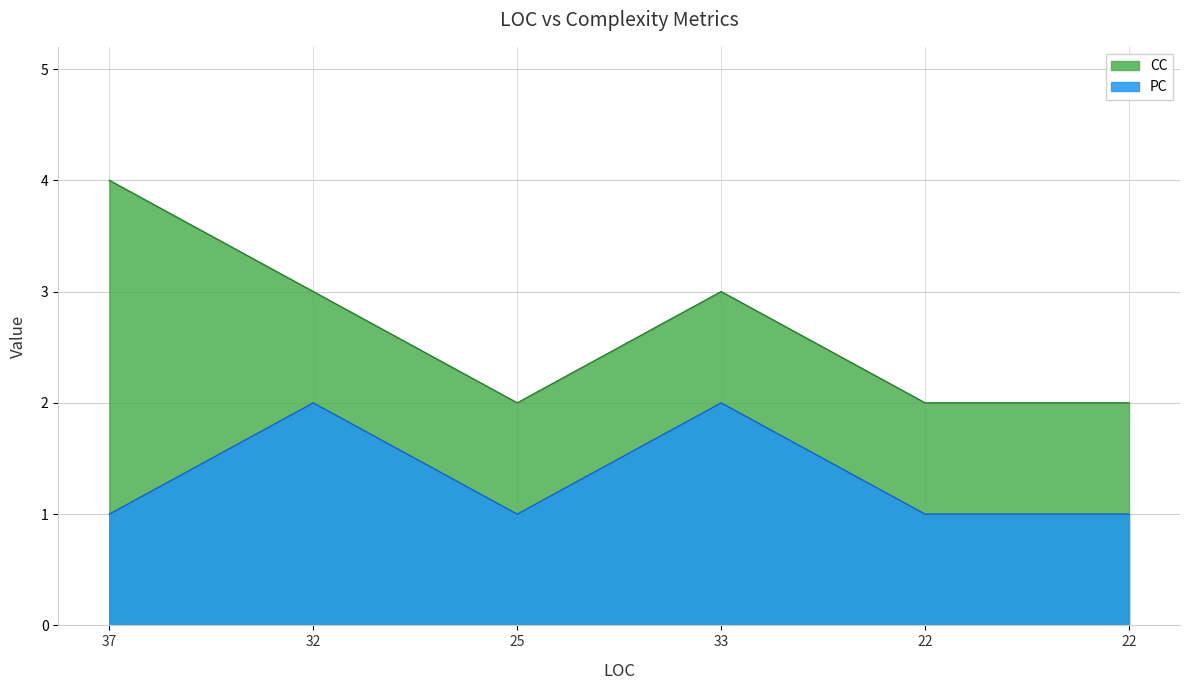

Rank the series by their average value, from highest to lowest.

CC, PC